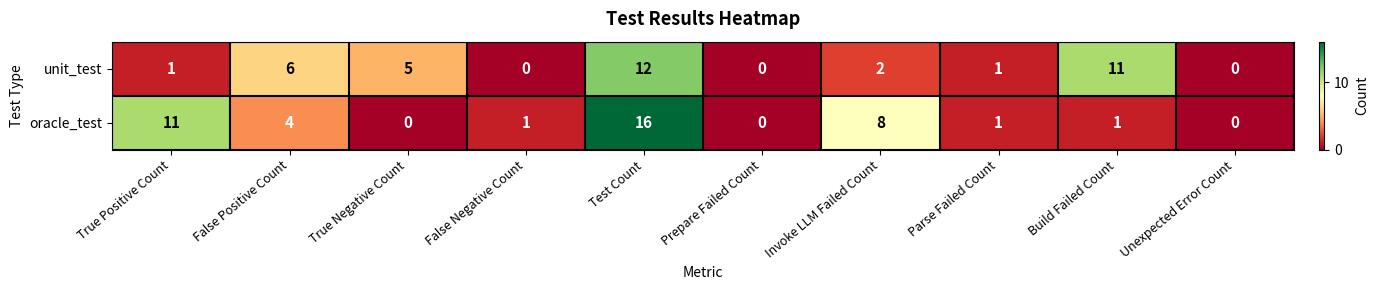

Which series has the largest total across all categories?

oracle_test